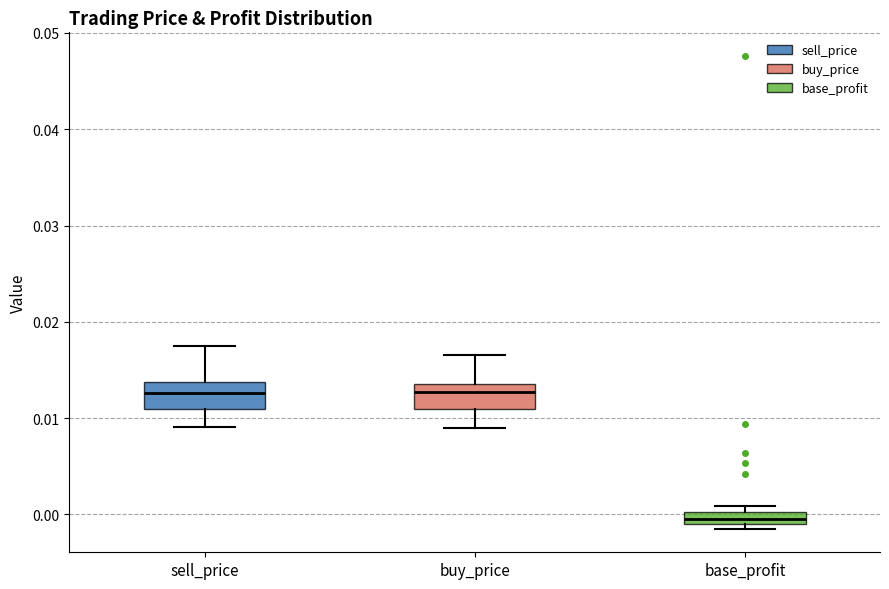

Where is the upper edge of the box for base_profit on the y-axis? The values are not printed on the chart, so give them approximately, as read against the axis.

0.000